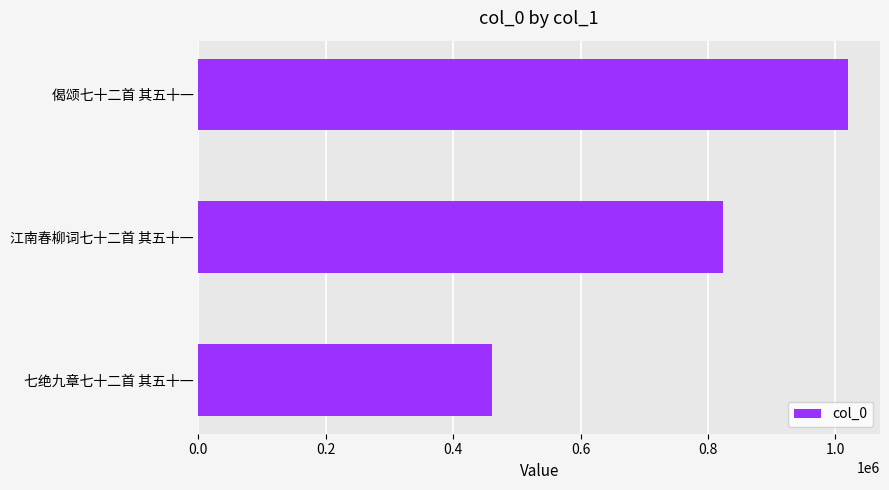

What is the greatest value displayed?

1019189